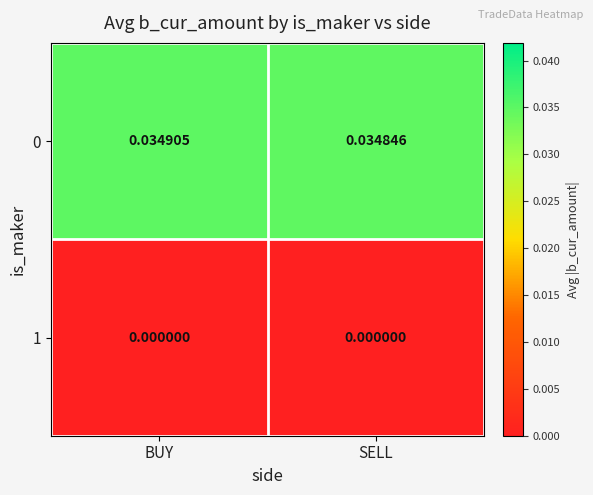

Which label corresponds to the largest value in the chart?

BUY